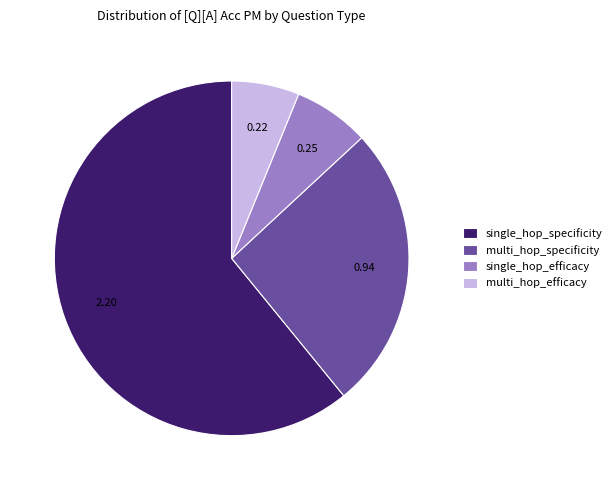

Is the sum of multi_hop_efficacy and multi_hop_specificity greater than half?

No